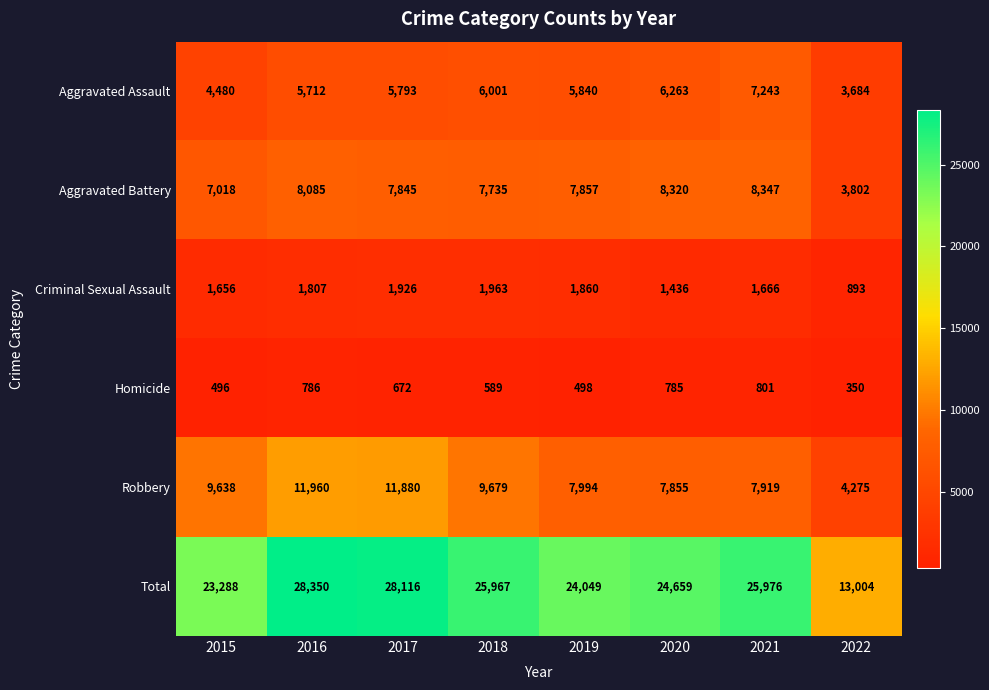

Which series has the widest spread of values?

Total